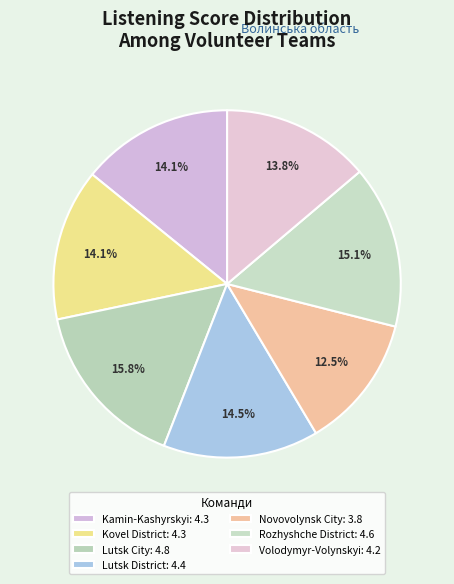

How many slices are in this pie chart?

7